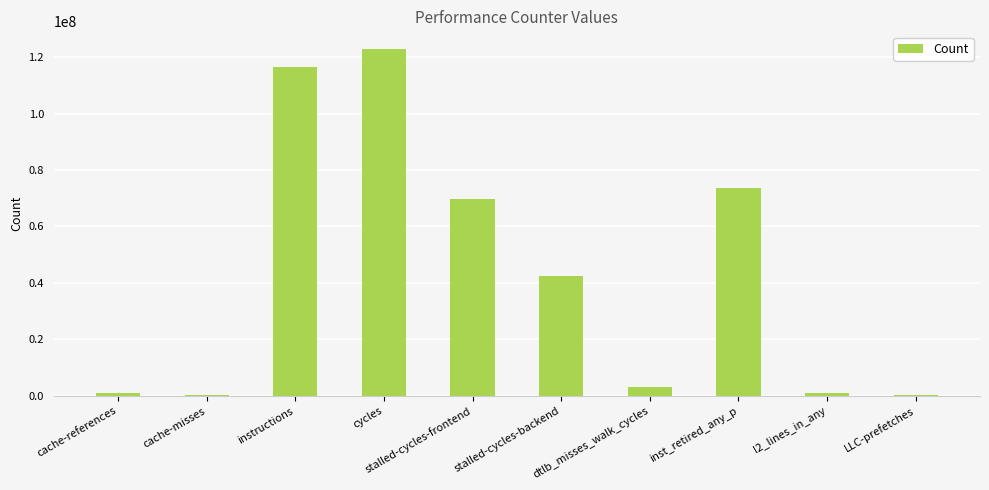

How many series are shown in this chart?

1